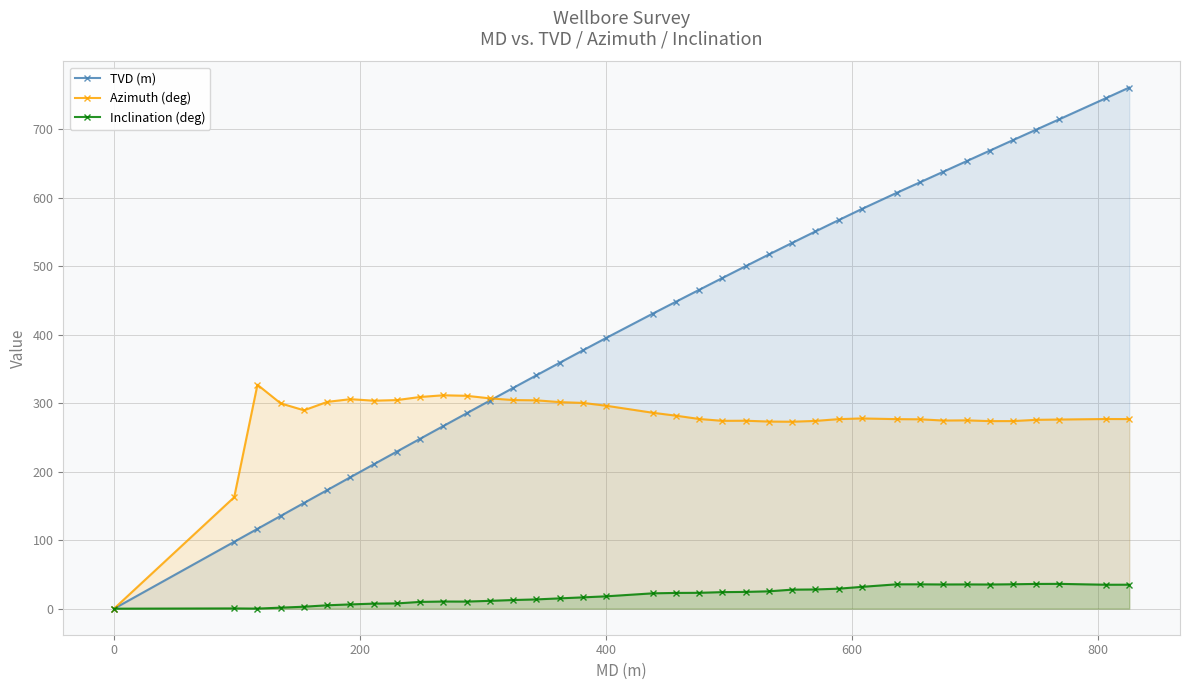

What is the value of the Azimuth (deg) point at the 20th from the left?

281.9